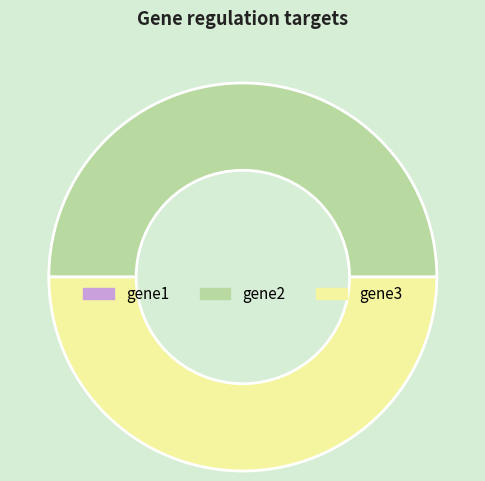

Approximately how many times larger is the value at gene3 compared to gene2?

1.0